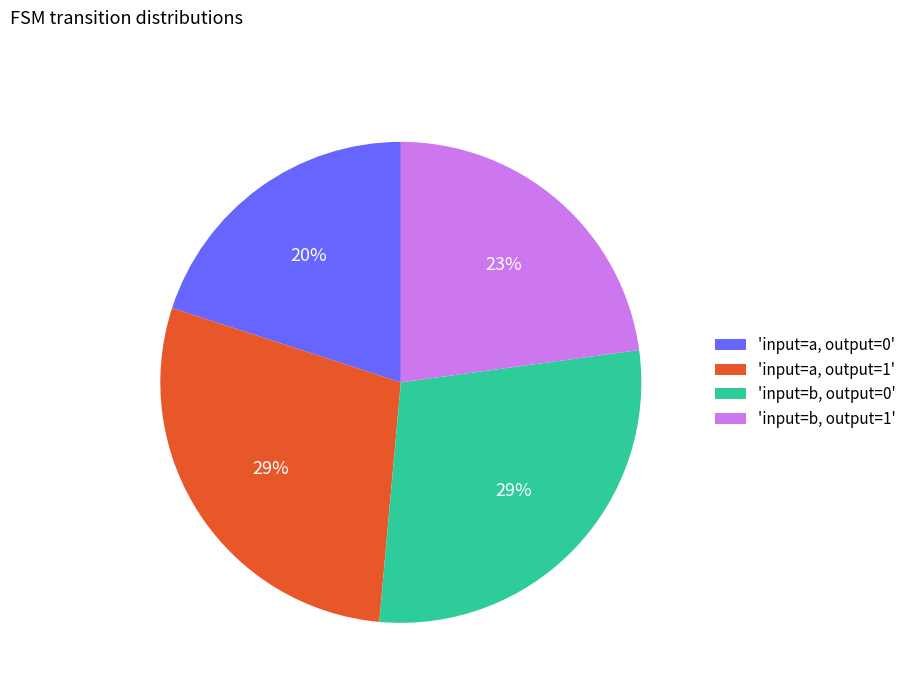

What percentage is the 'input=b, output=1' slice, to the nearest percent?

23%